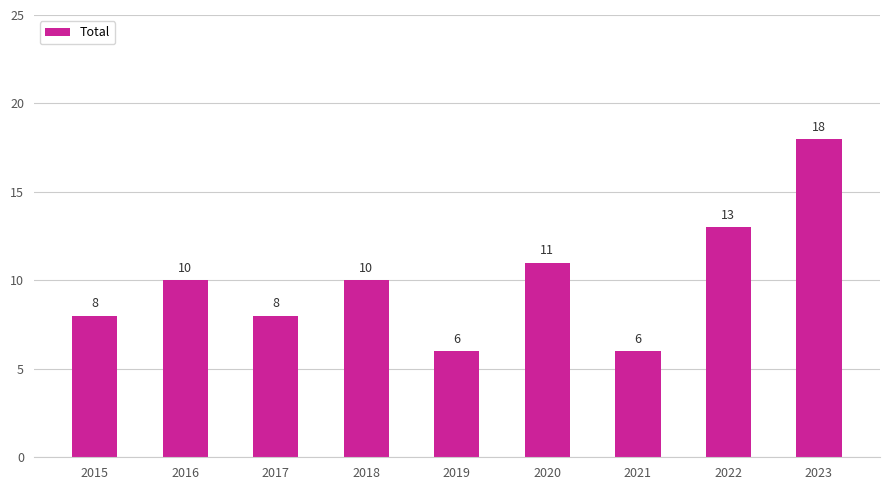

At which category does the chart reach its peak across all series?

2023